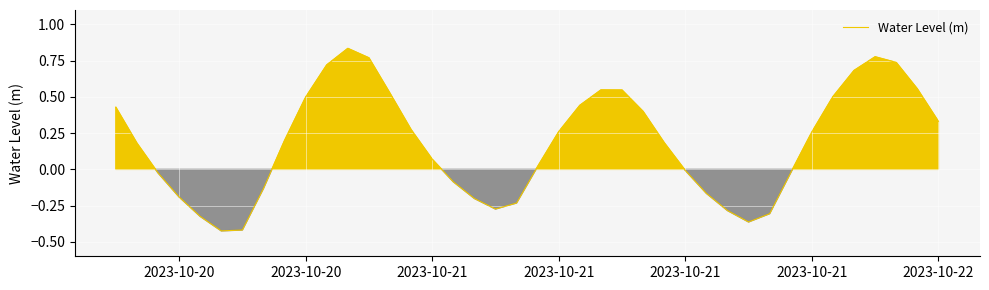

What is the difference between the maximum and minimum values?

1.3